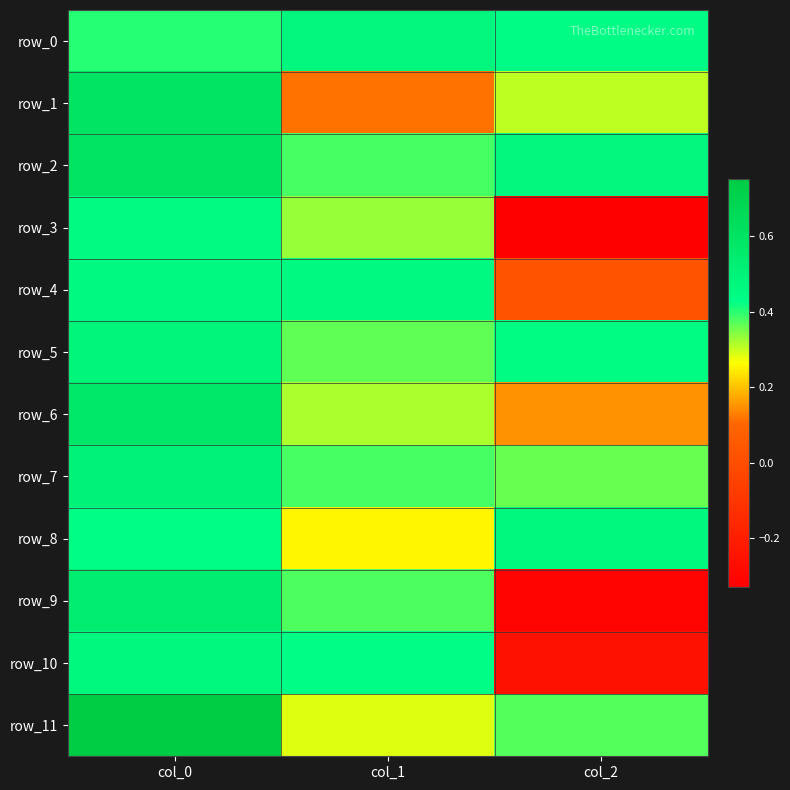

What is the difference between the highest and lowest values at col_2?

0.8